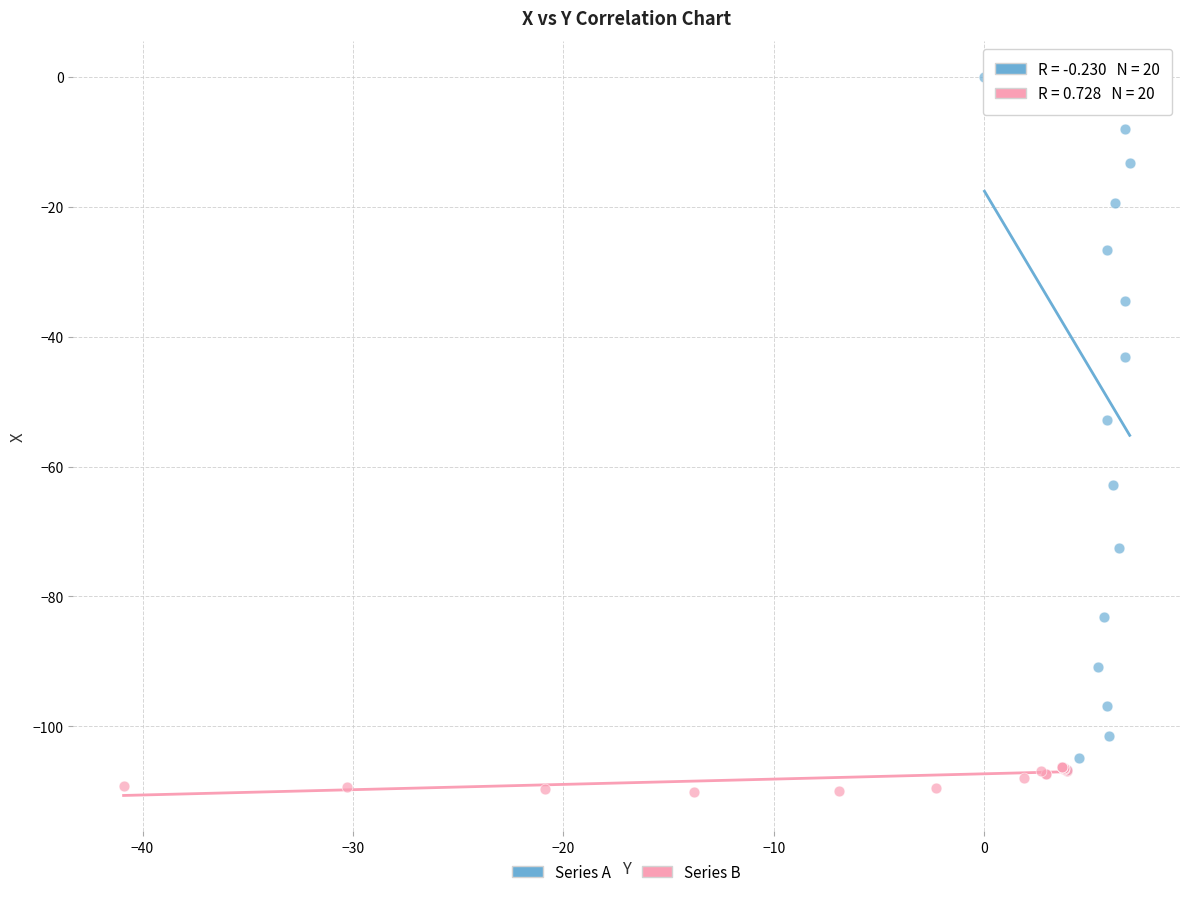

Which series has the widest spread of Y values?

Series A